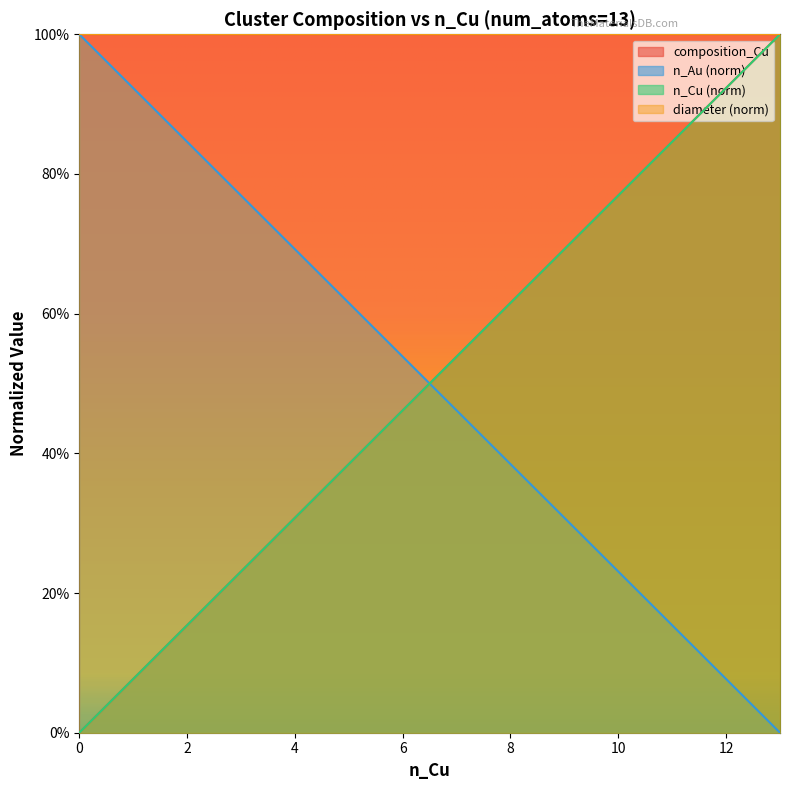

What is the difference between the maximum and second lowest values in the n_Au series?

0.9